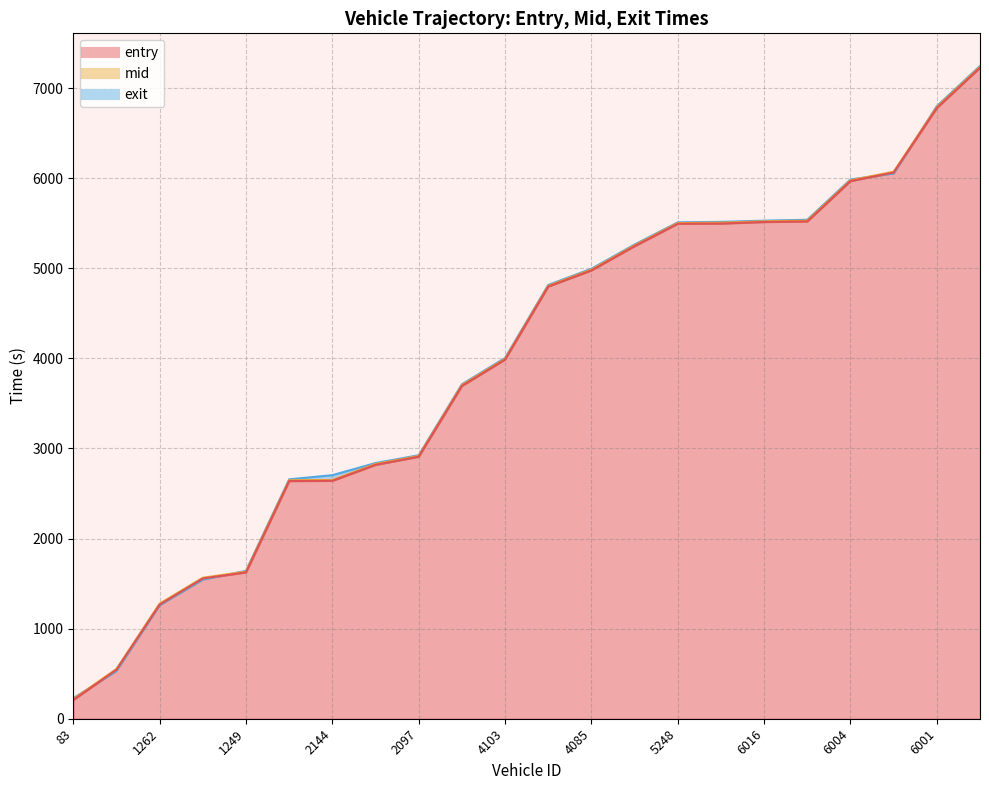

True or false: entry and exit cross at least once.

True